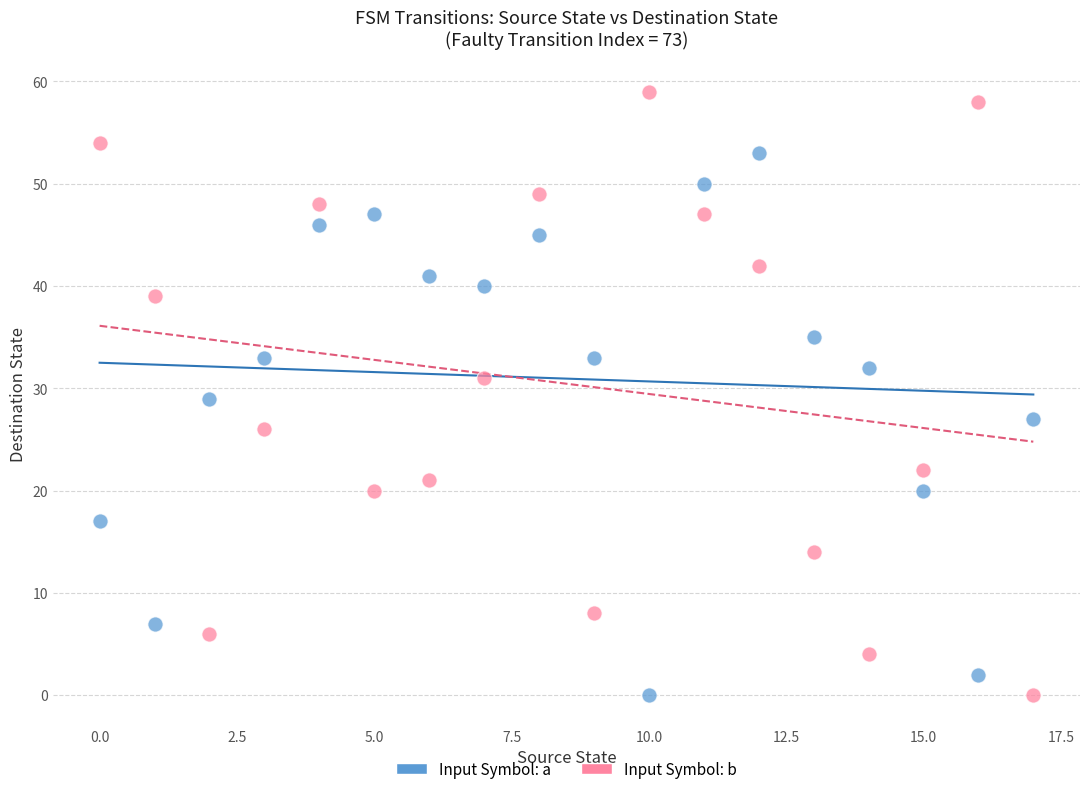

Which series contains the highest Y value?

Input Symbol: b